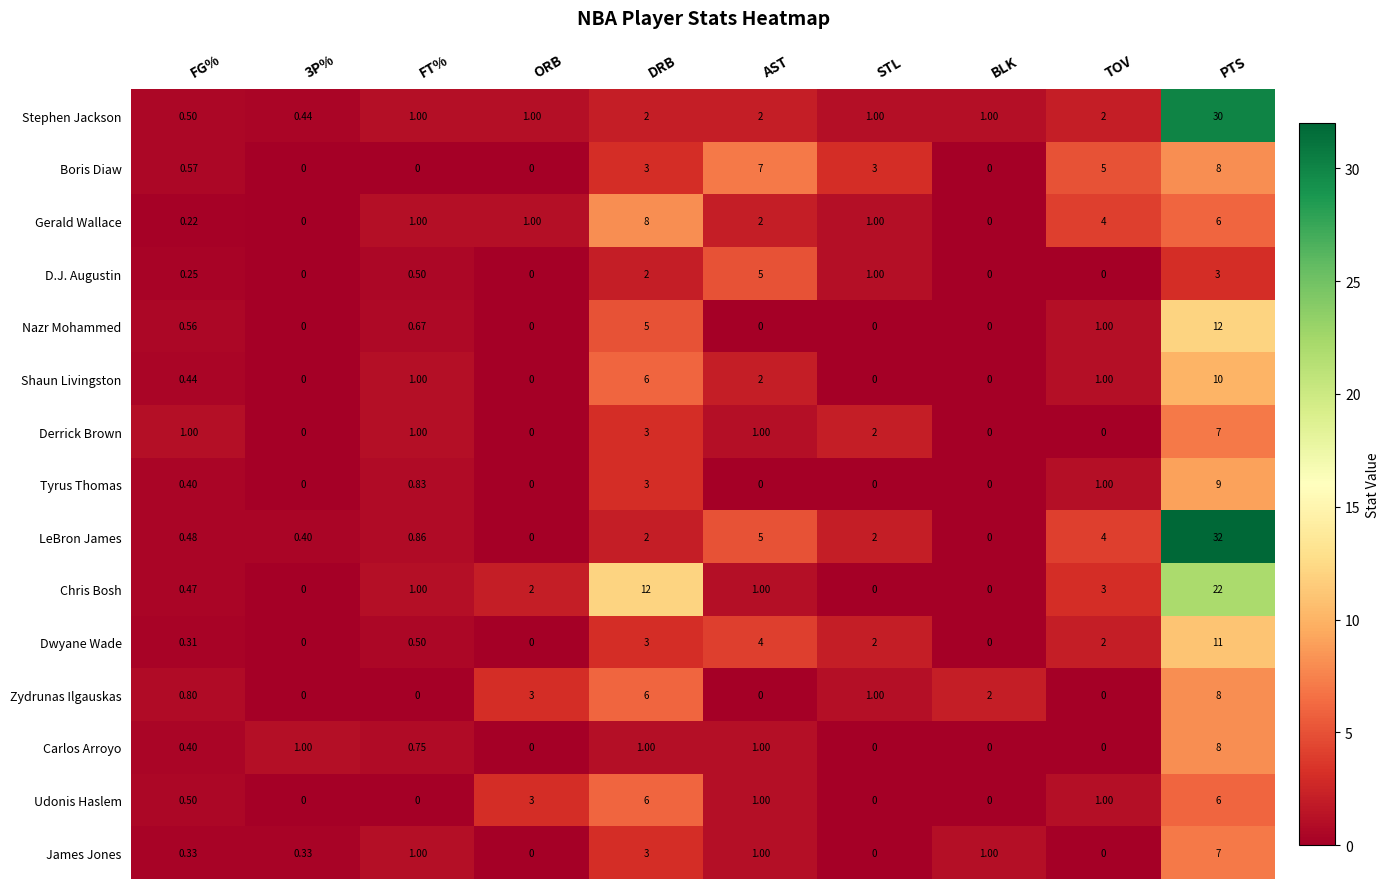

Between 3P% and BLK, which series saw the biggest shift?

Zydrunas Ilgauskas